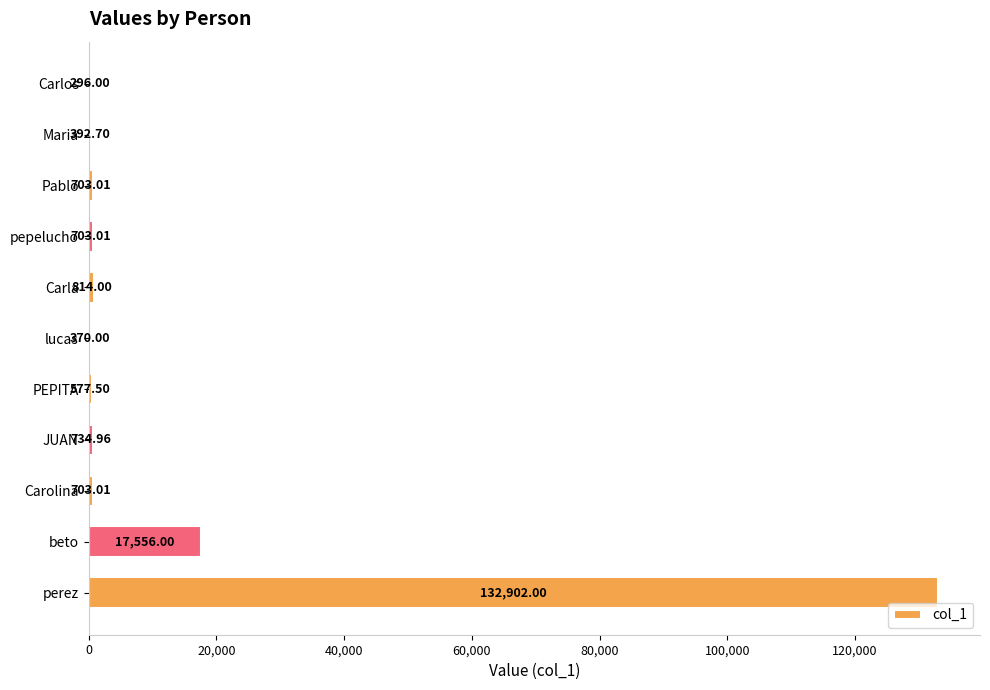

Between Carolina and perez, which is larger?

perez